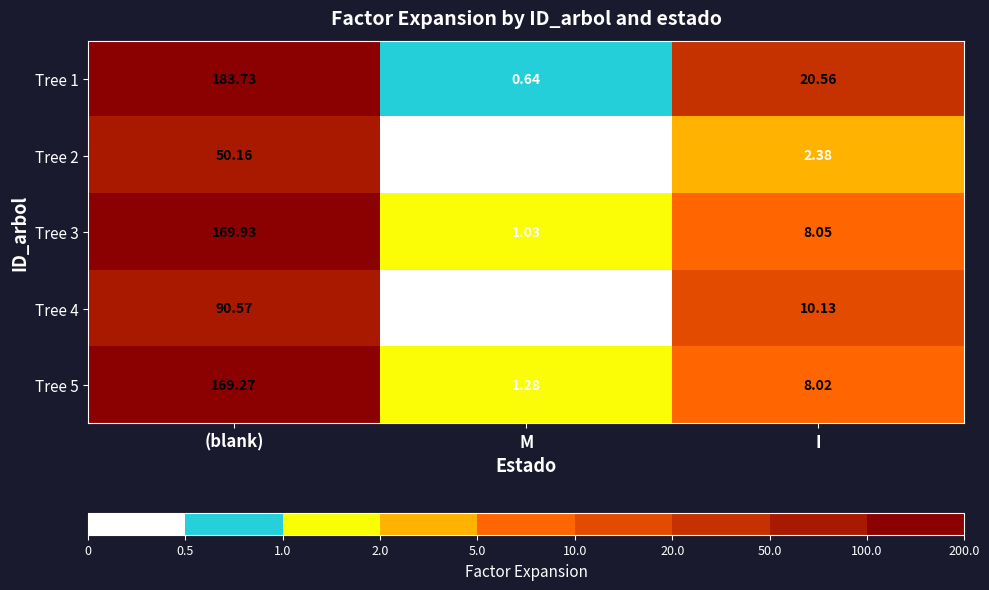

Which label corresponds to the largest value in the chart?

(blank)